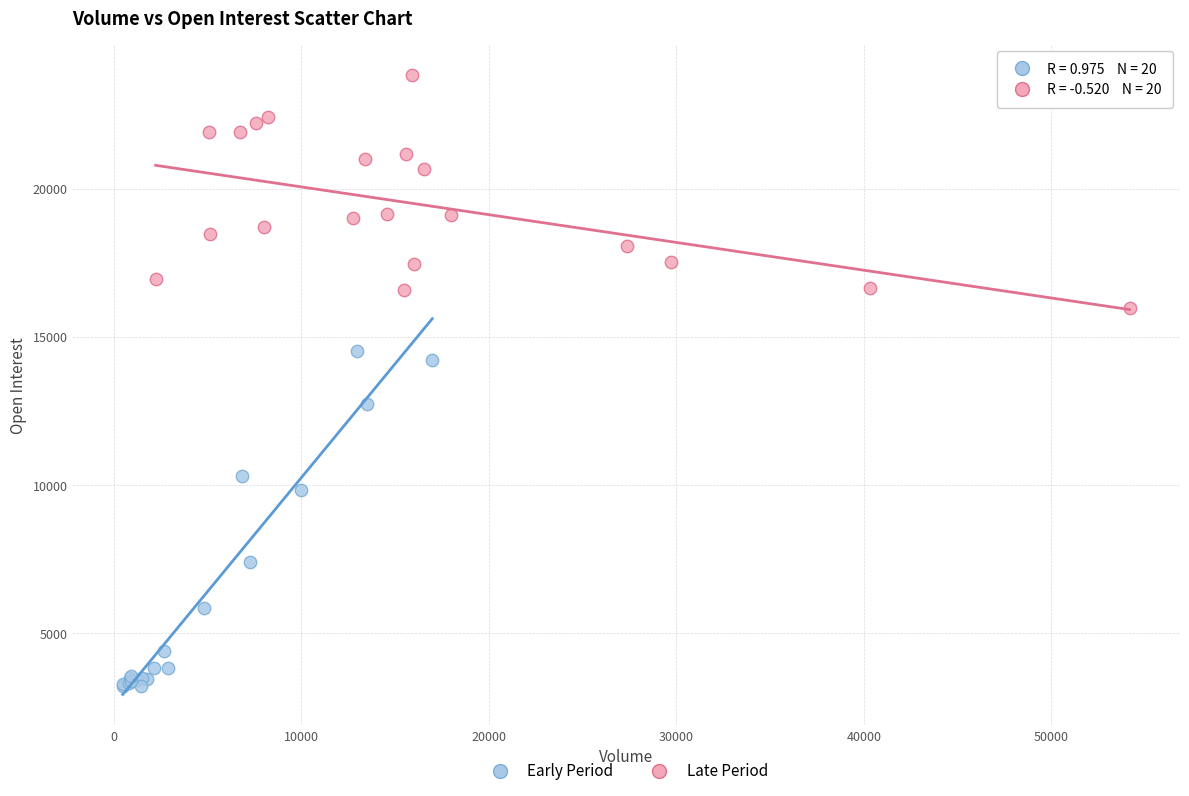

Which series contains the highest Y value?

Late Period